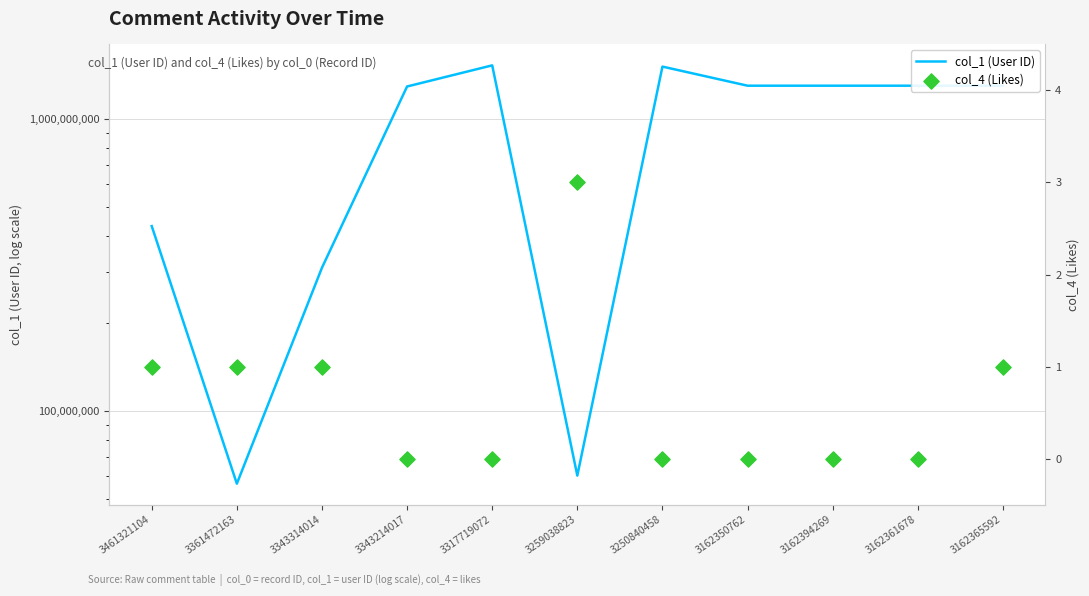

Which series reaches the minimum Y coordinate?

col_4 (Likes)